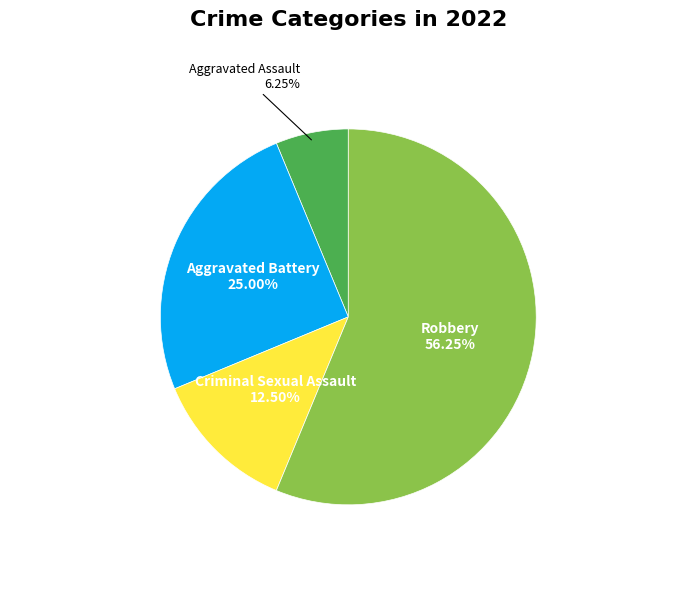

Rank the categories by value from highest to lowest.

Robbery, Aggravated Battery, Criminal Sexual Assault, Aggravated Assault